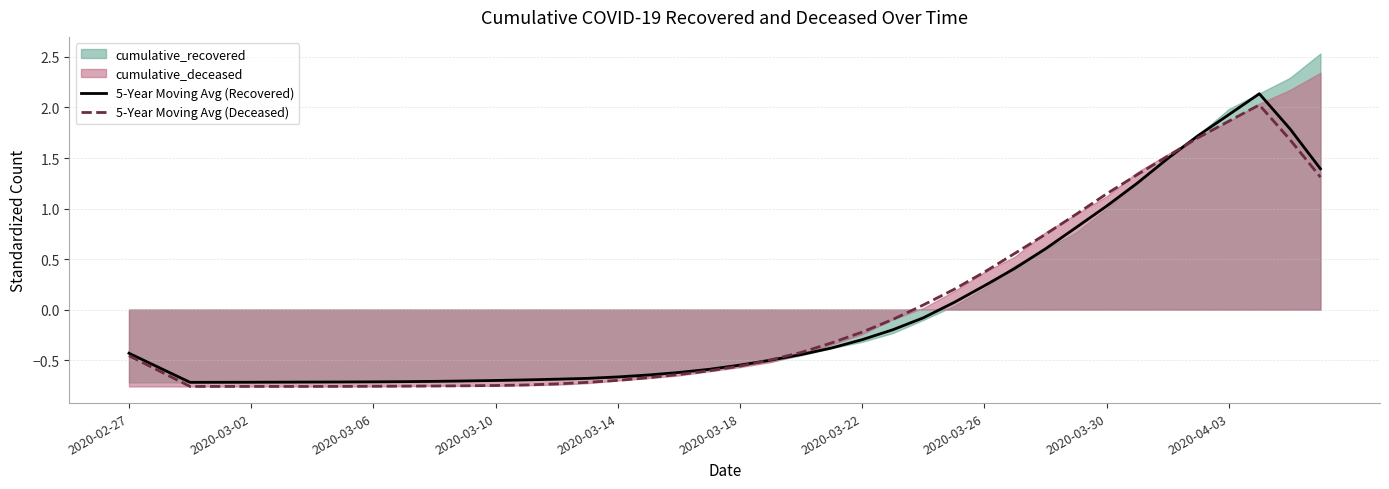

Reading left to right, extract all data points from this chart.

5-Year Moving Avg (Recovered): -0.4	-0.6	-0.7	-0.7	-0.7	-0.7	-0.7	-0.7	-0.7	-0.7	-0.7	-0.7	-0.7	-0.7	-0.7	-0.7	-0.7	-0.6	-0.6	-0.6	-0.5	-0.5	-0.4	-0.4	-0.3	-0.2	-0.1	0.1	0.2	0.4	0.6	0.8	1.0	1.3	1.5	1.7	1.9	2.1	1.8	1.4
5-Year Moving Avg (Deceased): -0.5	-0.6	-0.8	-0.8	-0.8	-0.8	-0.8	-0.8	-0.8	-0.8	-0.8	-0.8	-0.8	-0.7	-0.7	-0.7	-0.7	-0.7	-0.6	-0.6	-0.6	-0.5	-0.4	-0.3	-0.2	-0.1	0.0	0.2	0.4	0.6	0.7	0.9	1.1	1.3	1.5	1.7	1.9	2.0	1.7	1.3